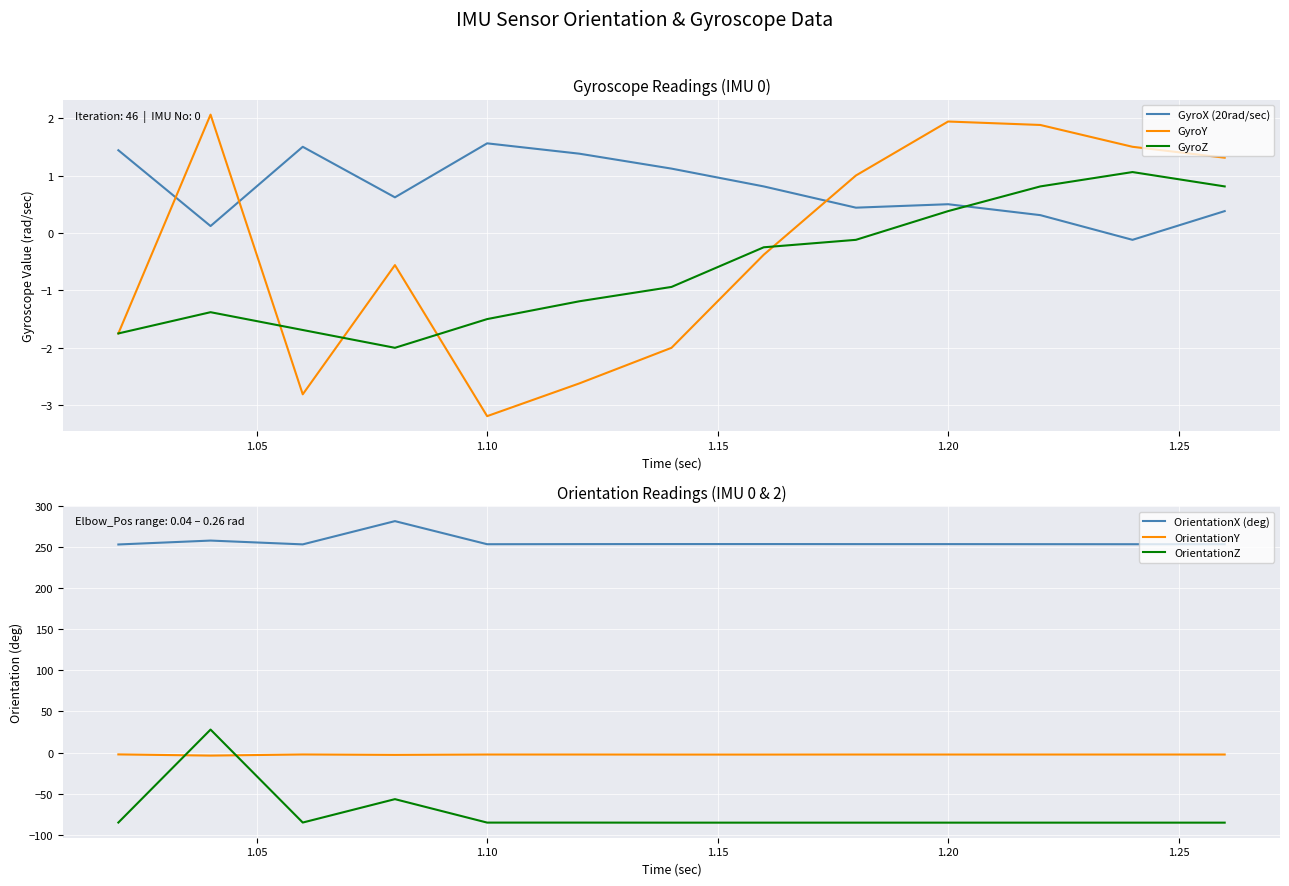

True or false: GyroX (20rad/sec) and GyroY cross at least once.

True